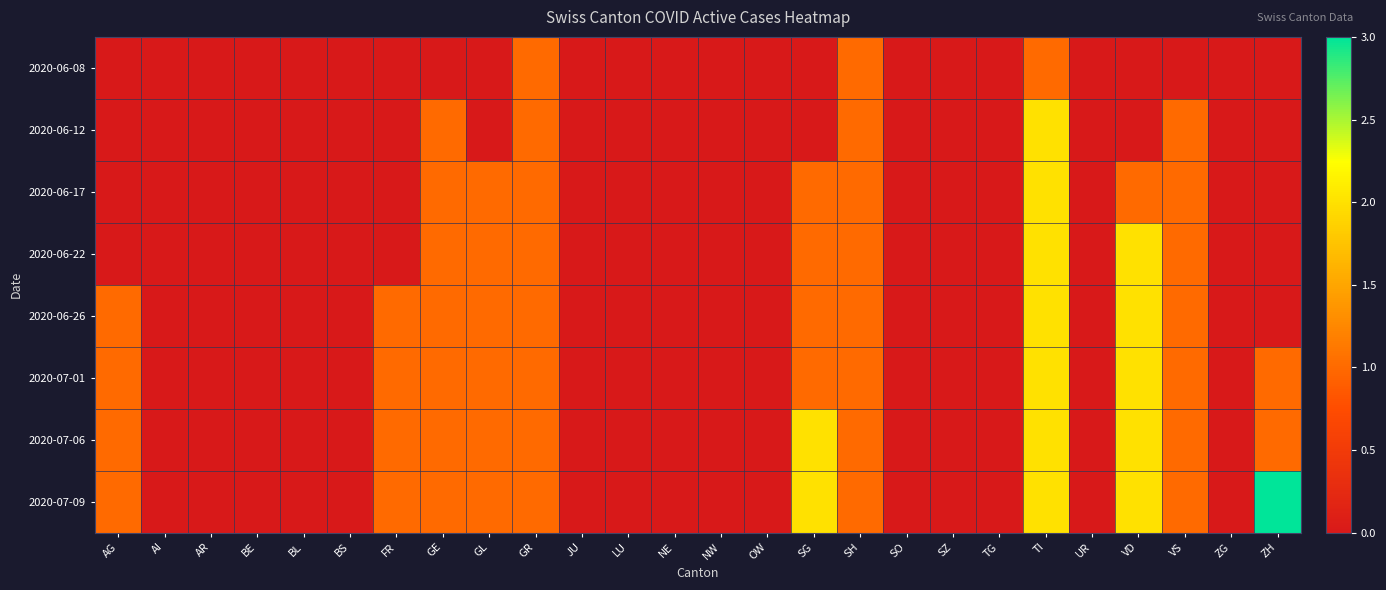

Reading left to right, what are all the values shown in this chart?

2020-06-08: AG=0	AI=0	AR=0	BE=0	BL=0	BS=0	FR=0	GE=0	GL=0	GR=1	JU=0	LU=0	NE=0	NW=0	OW=0	SG=0	SH=1	SO=0	SZ=0	TG=0	TI=1	UR=0	VD=0	VS=0	ZG=0	ZH=0
2020-06-12: AG=0	AI=0	AR=0	BE=0	BL=0	BS=0	FR=0	GE=1	GL=0	GR=1	JU=0	LU=0	NE=0	NW=0	OW=0	SG=0	SH=1	SO=0	SZ=0	TG=0	TI=2	UR=0	VD=0	VS=1	ZG=0	ZH=0
2020-06-17: AG=0	AI=0	AR=0	BE=0	BL=0	BS=0	FR=0	GE=1	GL=1	GR=1	JU=0	LU=0	NE=0	NW=0	OW=0	SG=1	SH=1	SO=0	SZ=0	TG=0	TI=2	UR=0	VD=1	VS=1	ZG=0	ZH=0
2020-06-22: AG=0	AI=0	AR=0	BE=0	BL=0	BS=0	FR=0	GE=1	GL=1	GR=1	JU=0	LU=0	NE=0	NW=0	OW=0	SG=1	SH=1	SO=0	SZ=0	TG=0	TI=2	UR=0	VD=2	VS=1	ZG=0	ZH=0
2020-06-26: AG=1	AI=0	AR=0	BE=0	BL=0	BS=0	FR=1	GE=1	GL=1	GR=1	JU=0	LU=0	NE=0	NW=0	OW=0	SG=1	SH=1	SO=0	SZ=0	TG=0	TI=2	UR=0	VD=2	VS=1	ZG=0	ZH=0
2020-07-01: AG=1	AI=0	AR=0	BE=0	BL=0	BS=0	FR=1	GE=1	GL=1	GR=1	JU=0	LU=0	NE=0	NW=0	OW=0	SG=1	SH=1	SO=0	SZ=0	TG=0	TI=2	UR=0	VD=2	VS=1	ZG=0	ZH=1
2020-07-06: AG=1	AI=0	AR=0	BE=0	BL=0	BS=0	FR=1	GE=1	GL=1	GR=1	JU=0	LU=0	NE=0	NW=0	OW=0	SG=2	SH=1	SO=0	SZ=0	TG=0	TI=2	UR=0	VD=2	VS=1	ZG=0	ZH=1
2020-07-09: AG=1	AI=0	AR=0	BE=0	BL=0	BS=0	FR=1	GE=1	GL=1	GR=1	JU=0	LU=0	NE=0	NW=0	OW=0	SG=2	SH=1	SO=0	SZ=0	TG=0	TI=2	UR=0	VD=2	VS=1	ZG=0	ZH=3